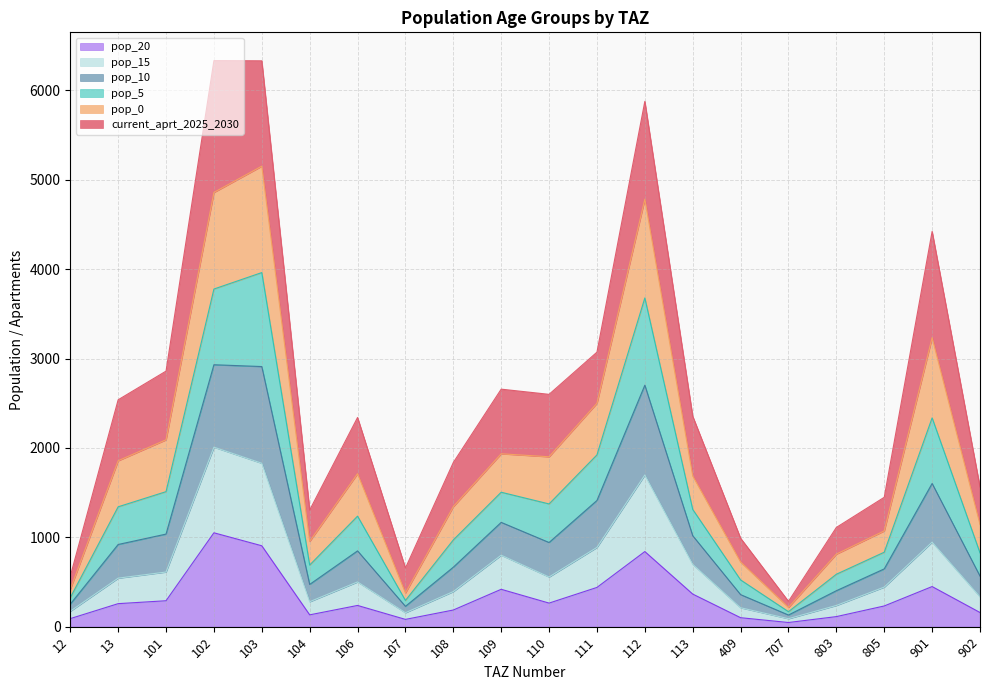

What is the total value across all series at 901?

4423.1